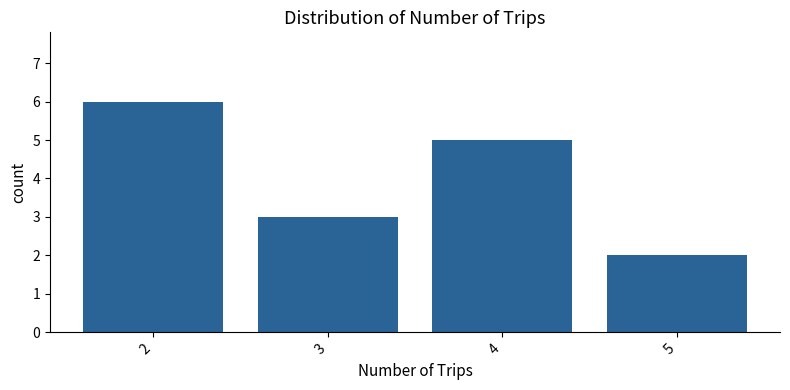

What is the change in value from 2 to 4?

-1